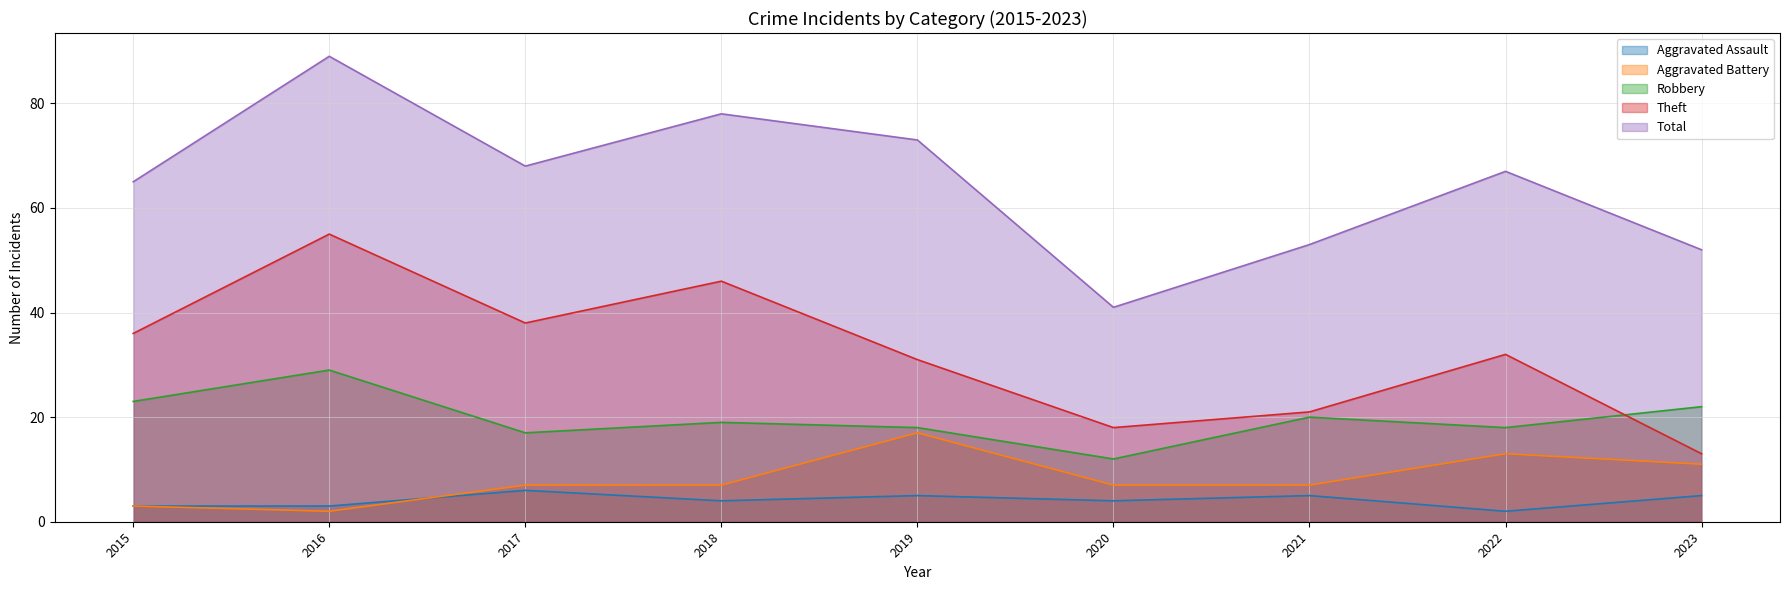

Rank the categories by Total value from highest to lowest.

2016, 2018, 2019, 2017, 2022, 2015, 2021, 2023, 2020